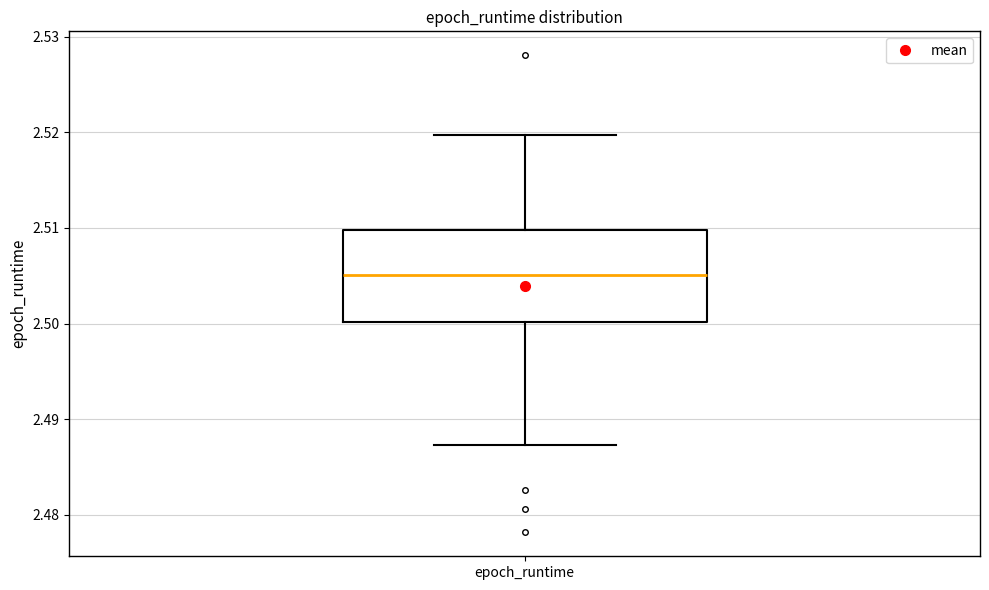

Where is the lower edge of the box for epoch_runtime on the y-axis? The values are not printed on the chart, so give them approximately, as read against the axis.

2.500